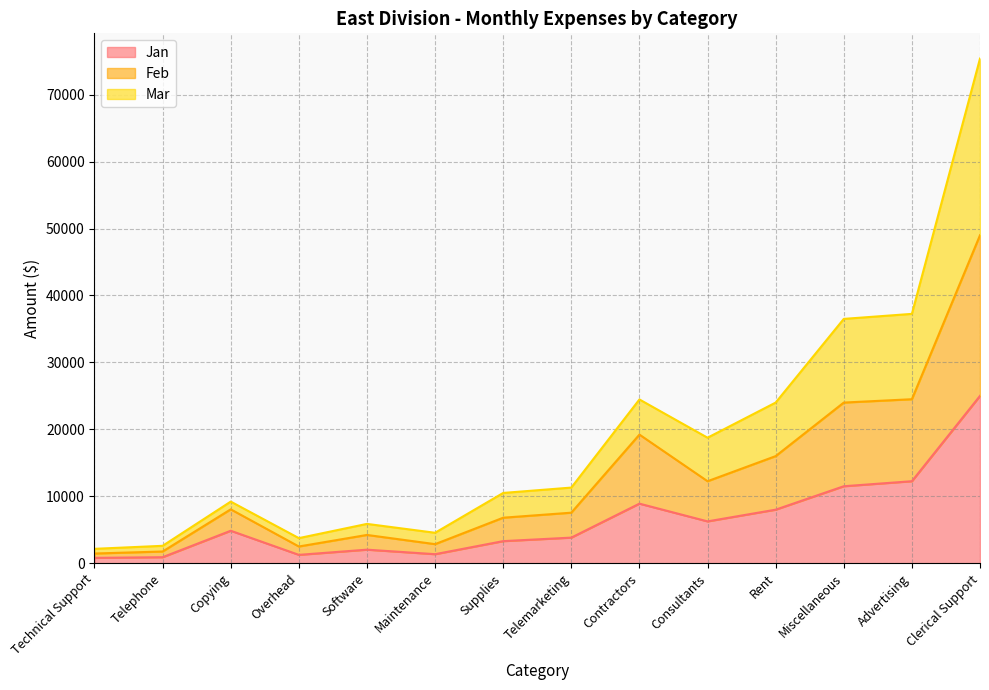

At which category is the sum across all series the highest?

Clerical Support